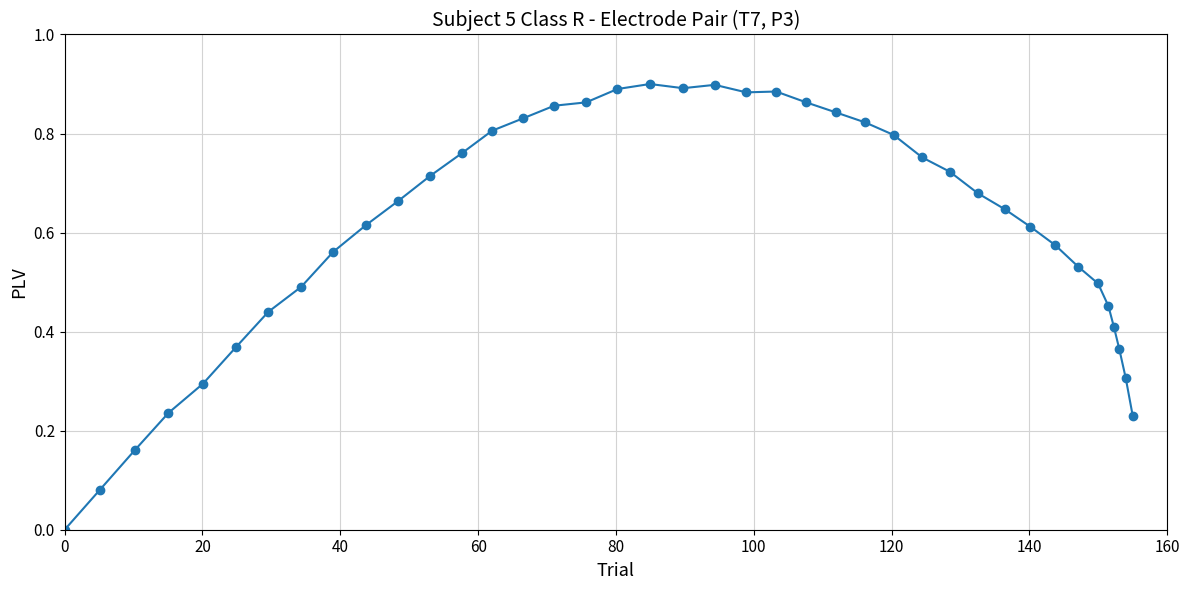

What is the sum of all values?

24.2